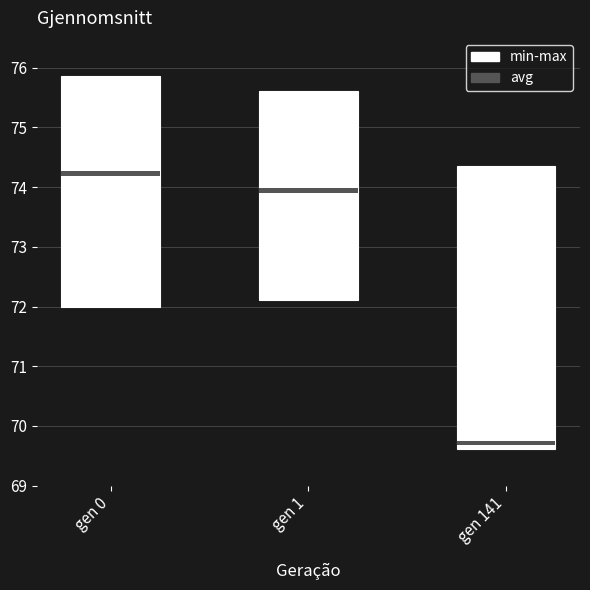

Is it true that min equals 116.9 at gen 0?

False